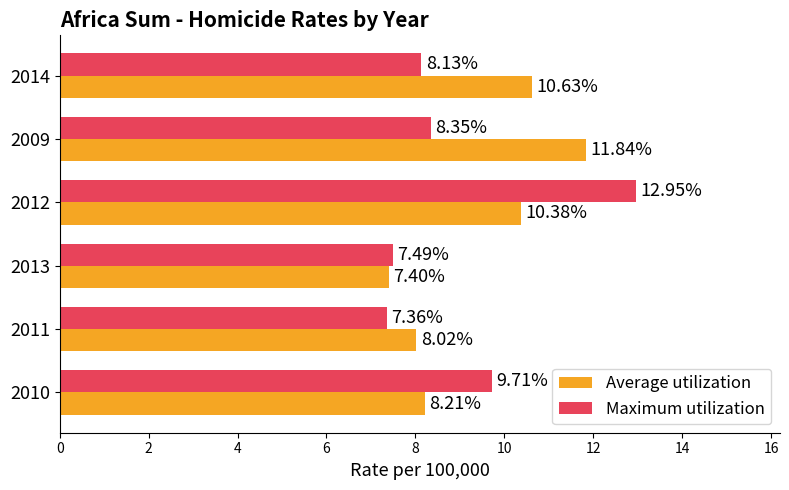

How many categories are shown in the chart?

6